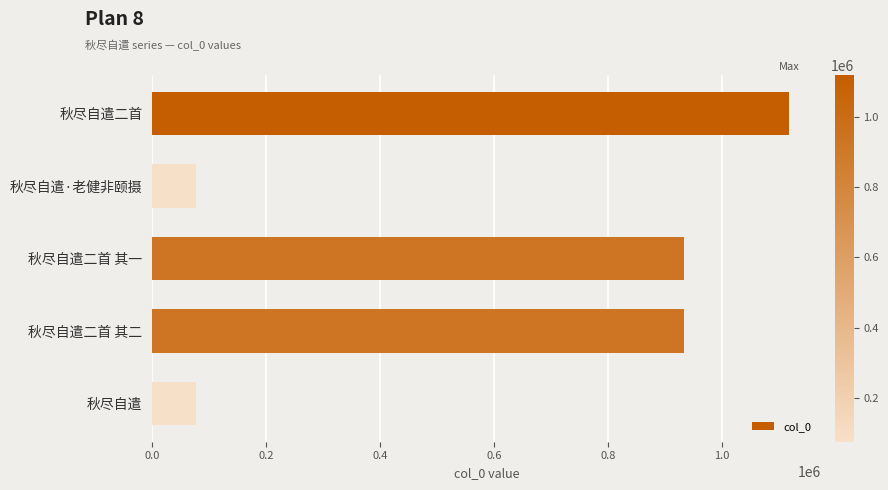

The chart shows a value of 127949 at 秋尽自遣. True or false?

False